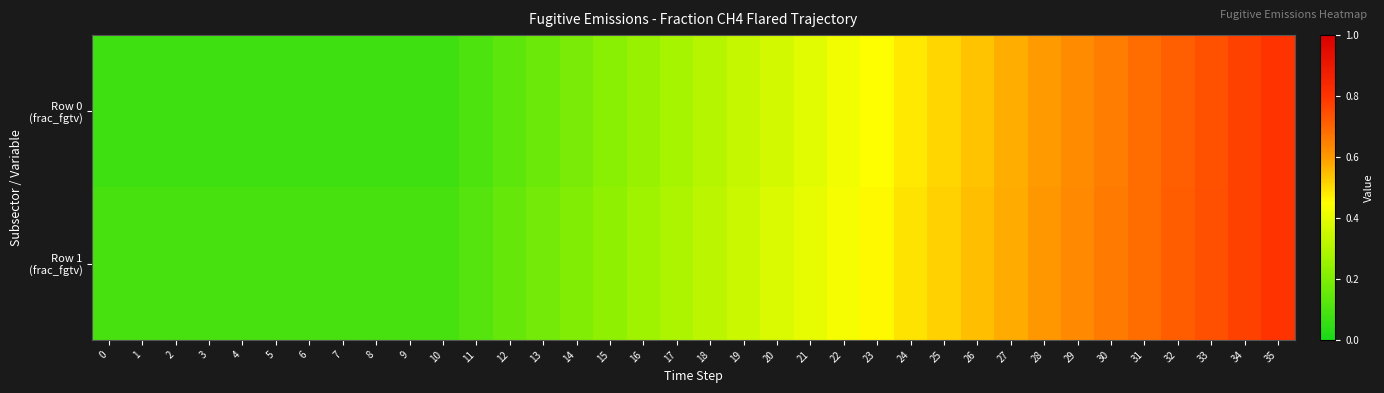

What is the total value across all series at 15?

0.5